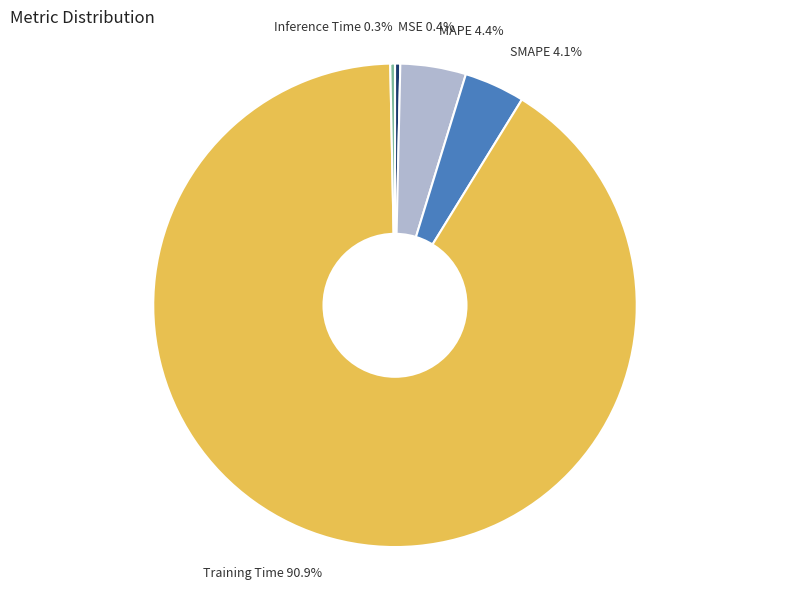

What is the largest slice in the pie chart?

Training Time